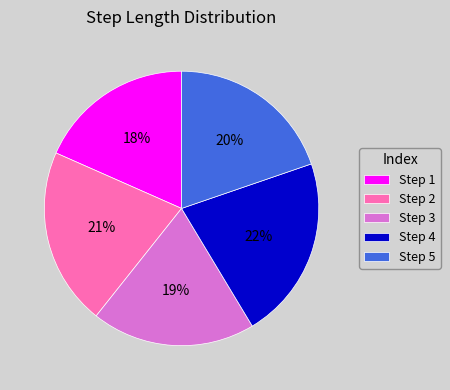

Does Step 2 represent more than half of the total?

No